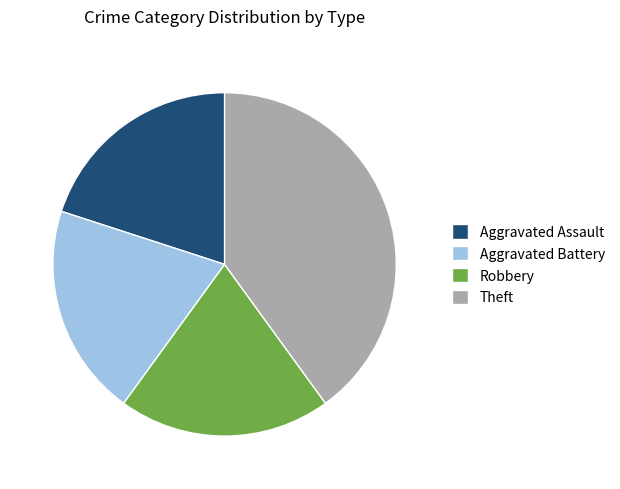

How many slices are in this pie chart?

4